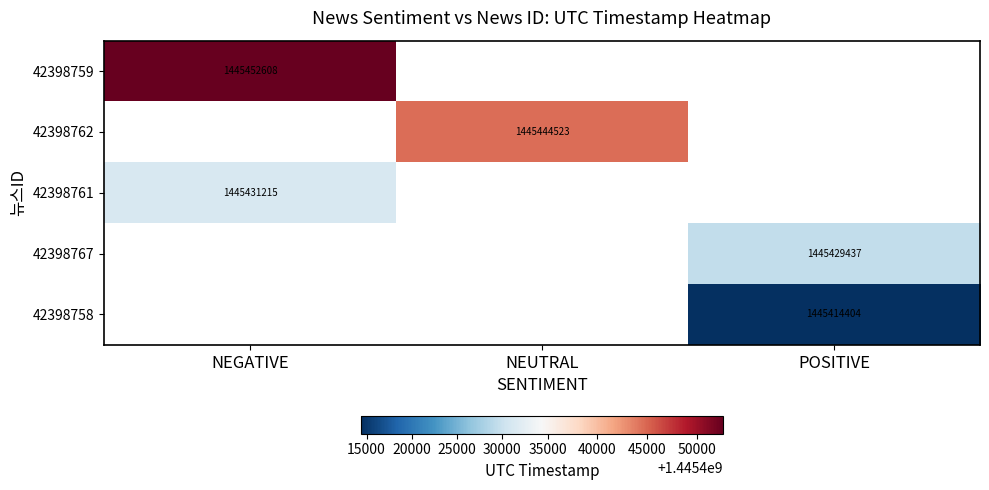

How many data points does each series have?

3